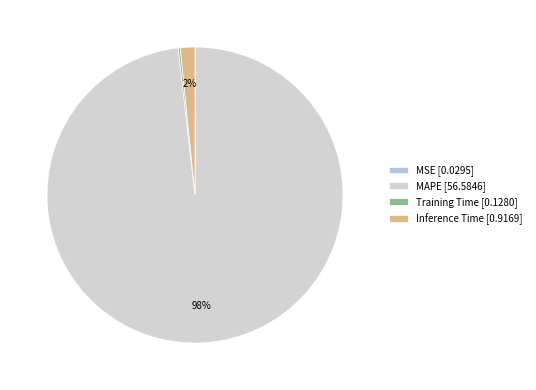

Combined, what portion of the pie is MSE and Training Time?

0.3%